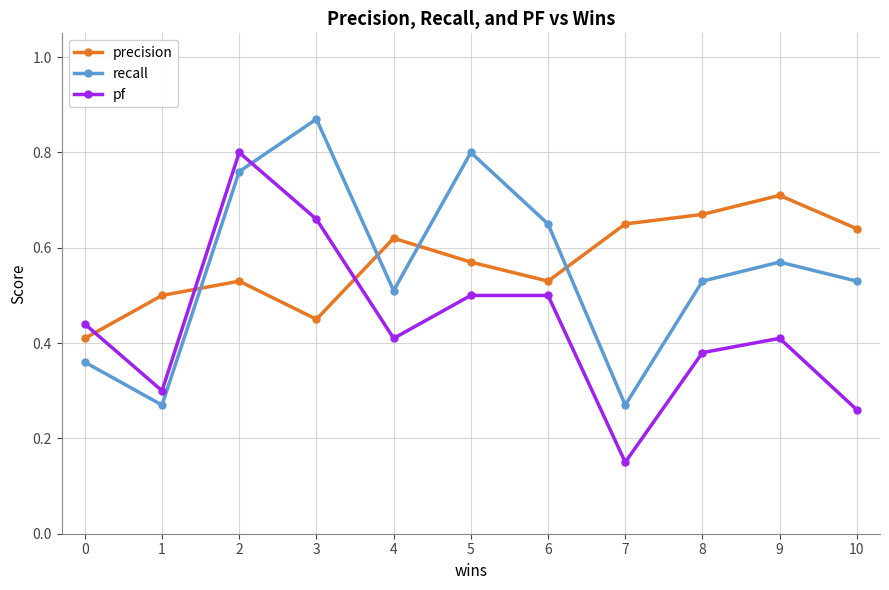

Which series has the widest spread of values?

pf